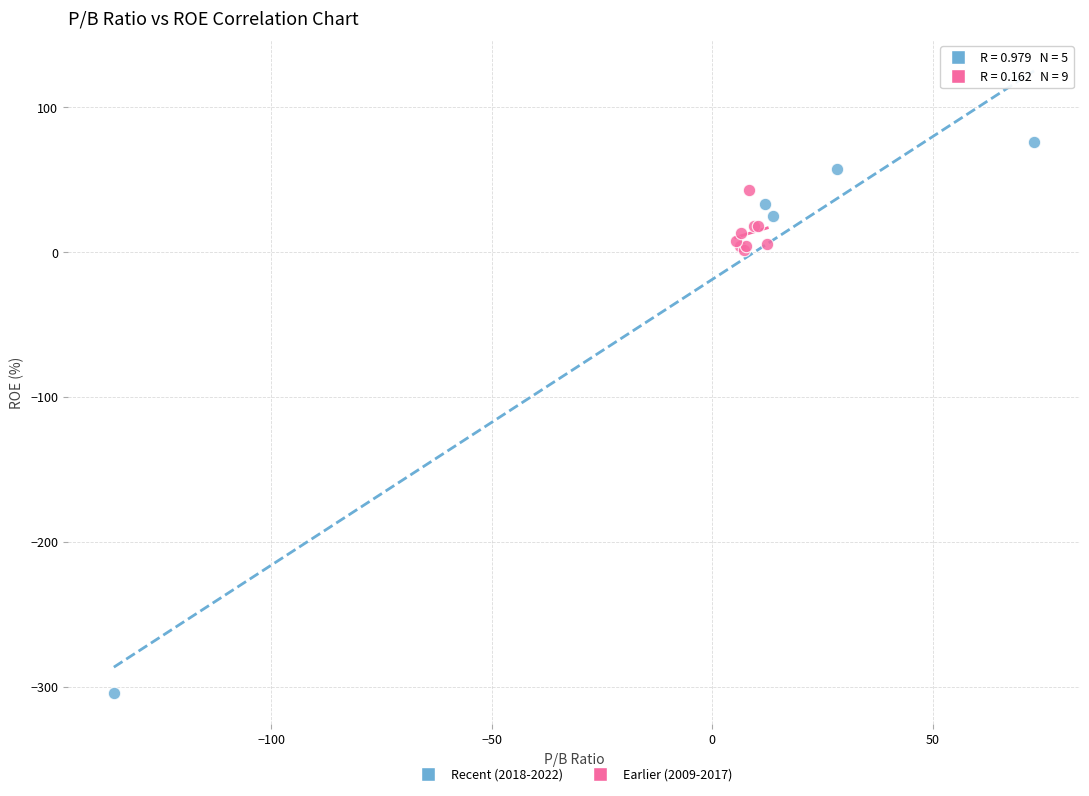

Which series reaches the maximum Y coordinate?

Recent (2018-2022)